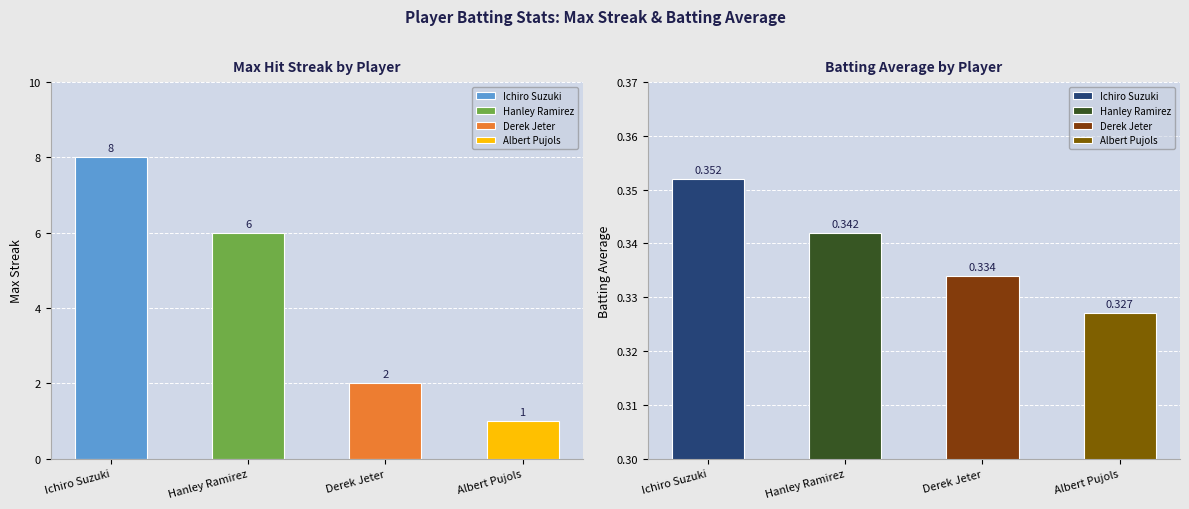

What is the difference between the highest and lowest values at Albert Pujols?

0.7